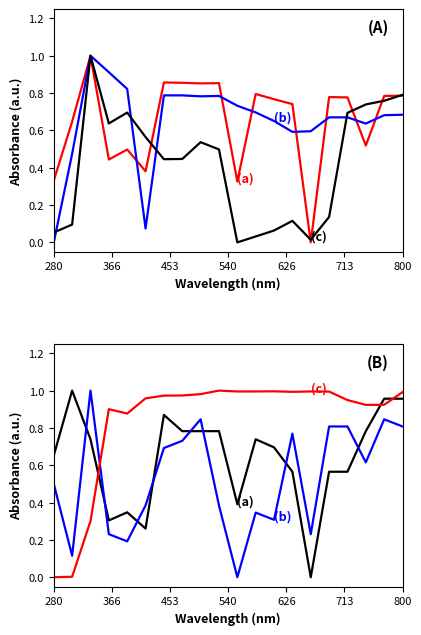

At which category is the sum across all series the highest?

453